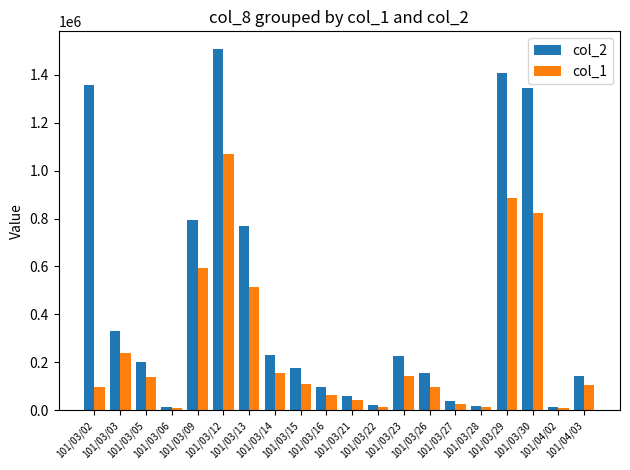

What is the difference between the col_2 values at 101/03/26 and 101/03/02?

1198190